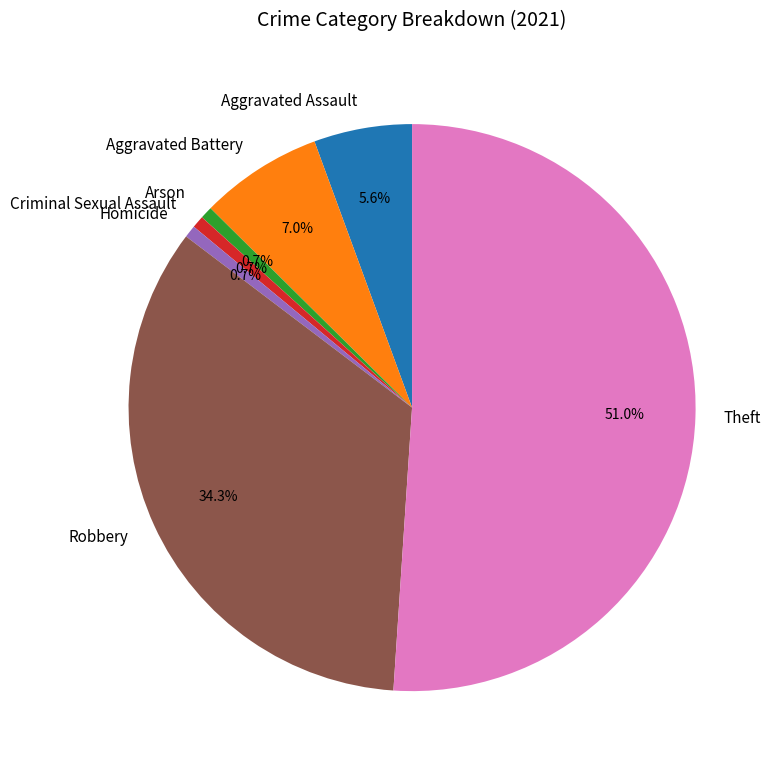

The Criminal Sexual Assault slice represents 12% of the pie. True or false?

False